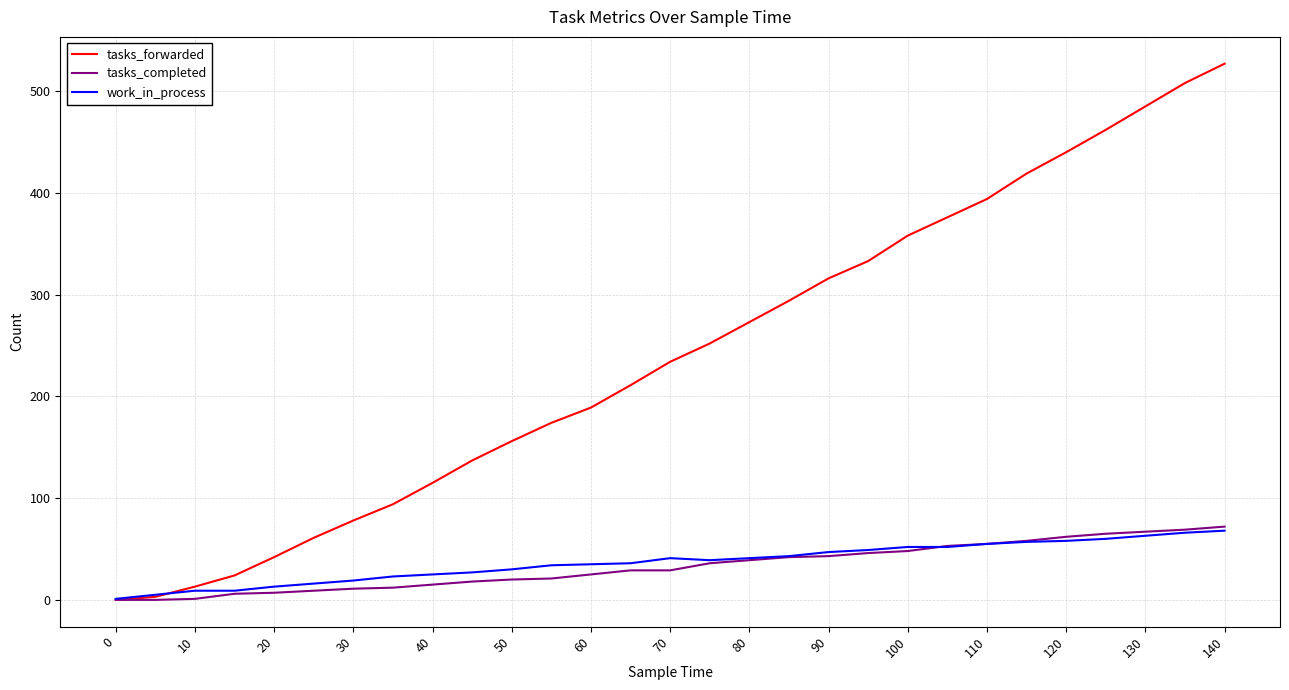

Which series has the largest total across all categories?

tasks_forwarded